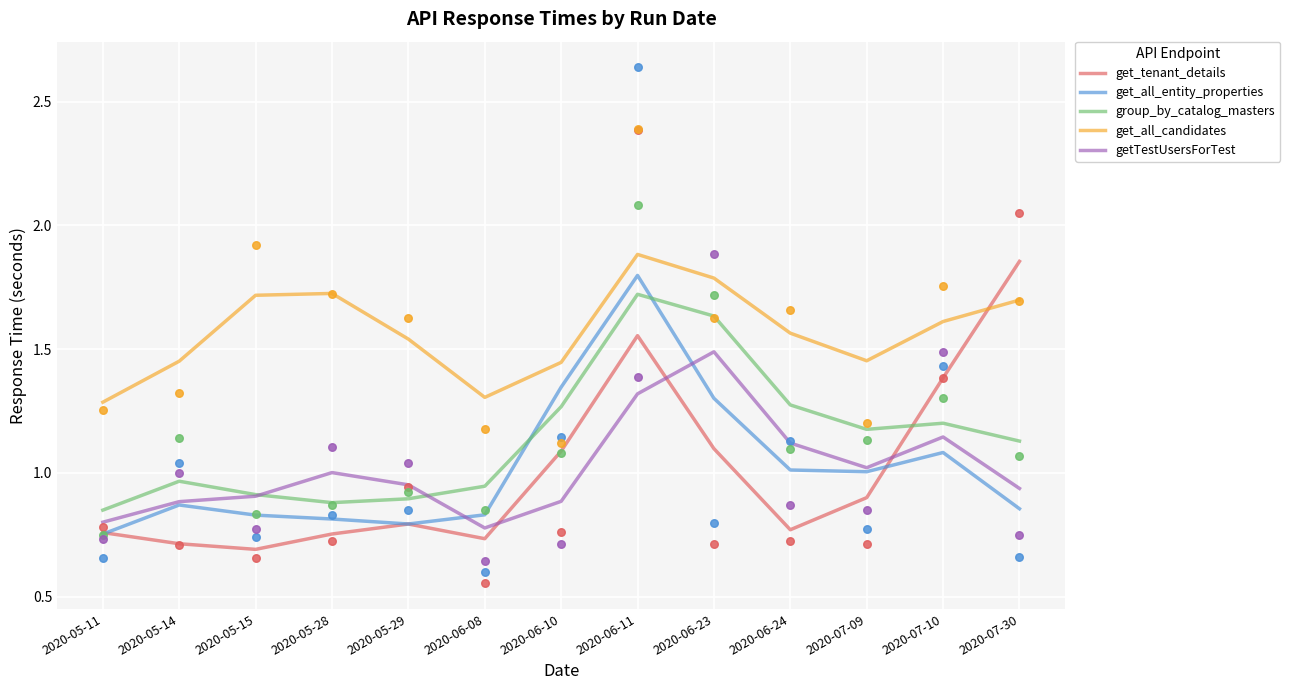

At which category is the sum across all series the highest?

2020-06-11